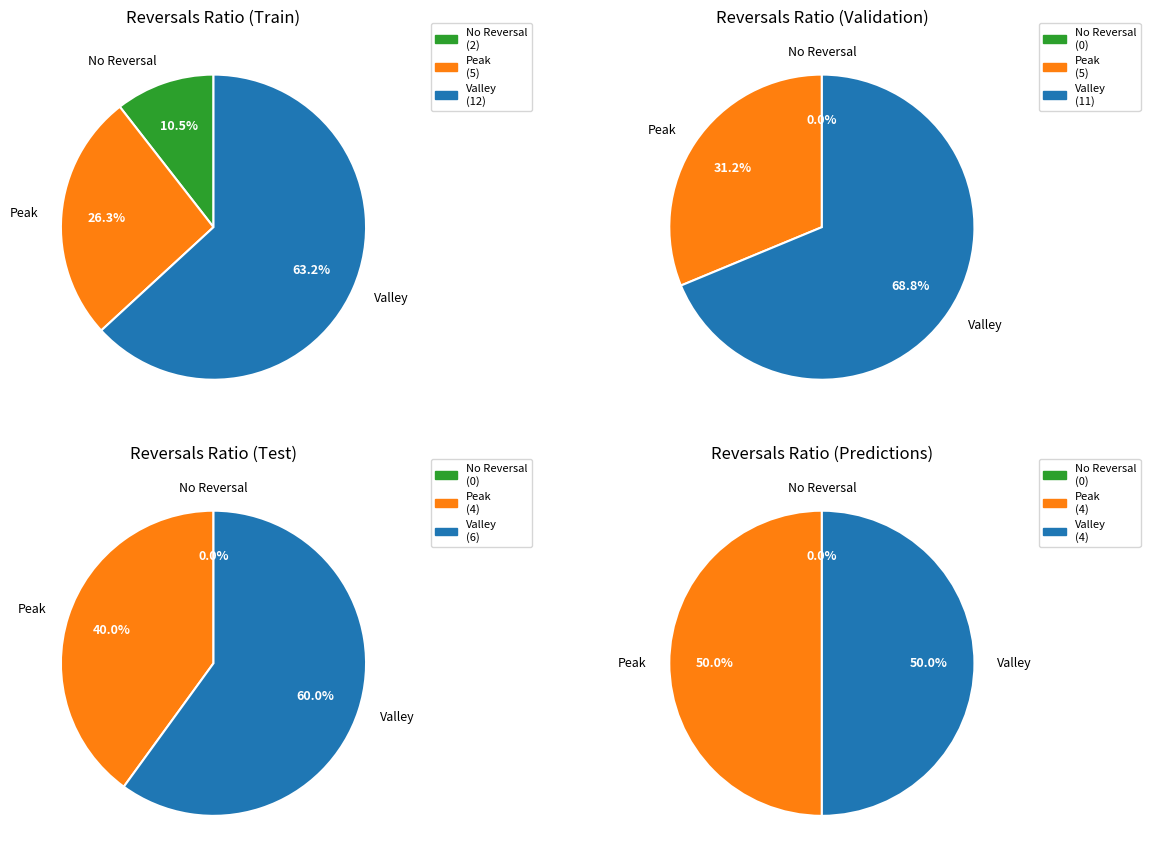

What is the difference between the highest and lowest values at 2?

3